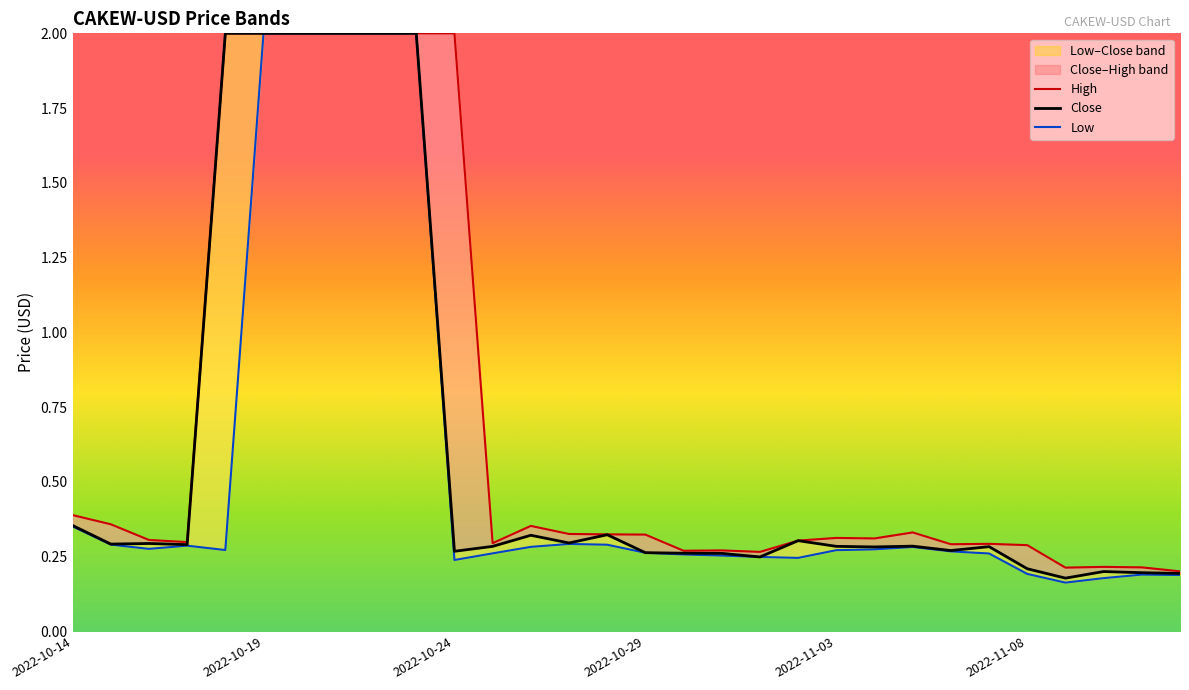

Reading right to left, list all the values displayed in this chart.

High: 0.2	0.2	0.2	0.2	0.3	0.3	0.3	0.3	0.3	0.3	0.3	0.3	0.3	0.3	0.3	0.3	0.3	0.4	0.3	2.0	2.0	2.0	2.0	2.0	2.0	2.0	0.3	0.3	0.4	0.4
Close: 0.2	0.2	0.2	0.2	0.2	0.3	0.3	0.3	0.3	0.3	0.3	0.2	0.3	0.3	0.3	0.3	0.3	0.3	0.3	0.3	2.0	2.0	2.0	2.0	2.0	2.0	0.3	0.3	0.3	0.4